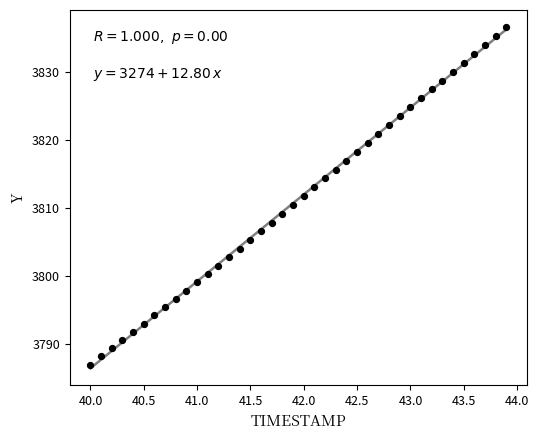

What is the range of X values (max minus min)?

3.9